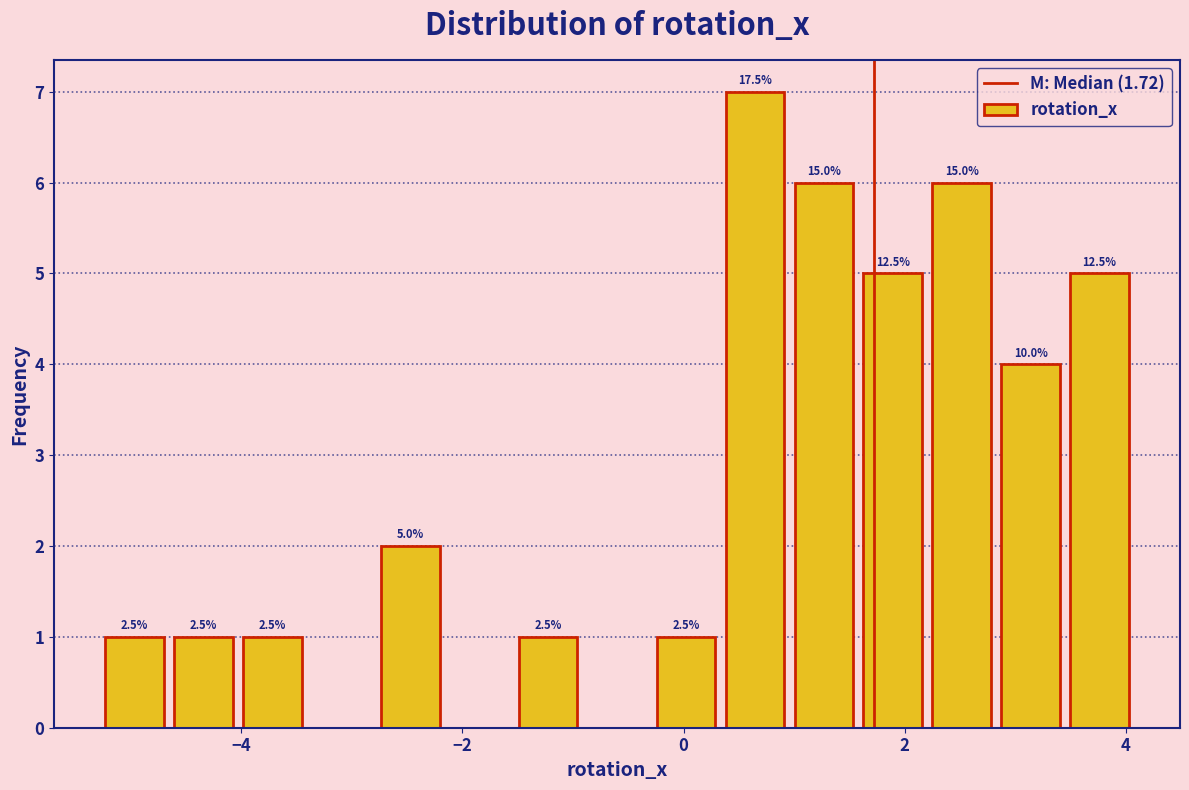

Read against the x-axis, roughly where is the centre of the tallest bar?

0.6